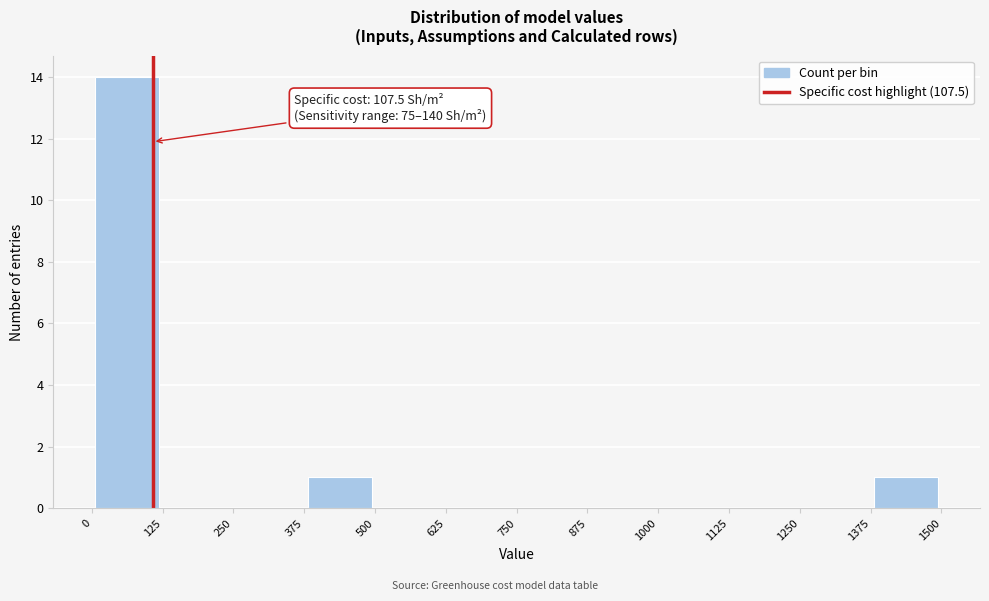

Over which range of the x-axis is the bar tallest?

0 to 125